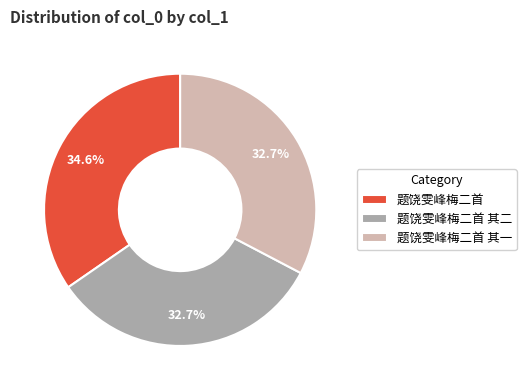

To the nearest percent, what is the combined percentage of 题饶雯峰梅二首 其一 and 题饶雯峰梅二首 其二?

65%